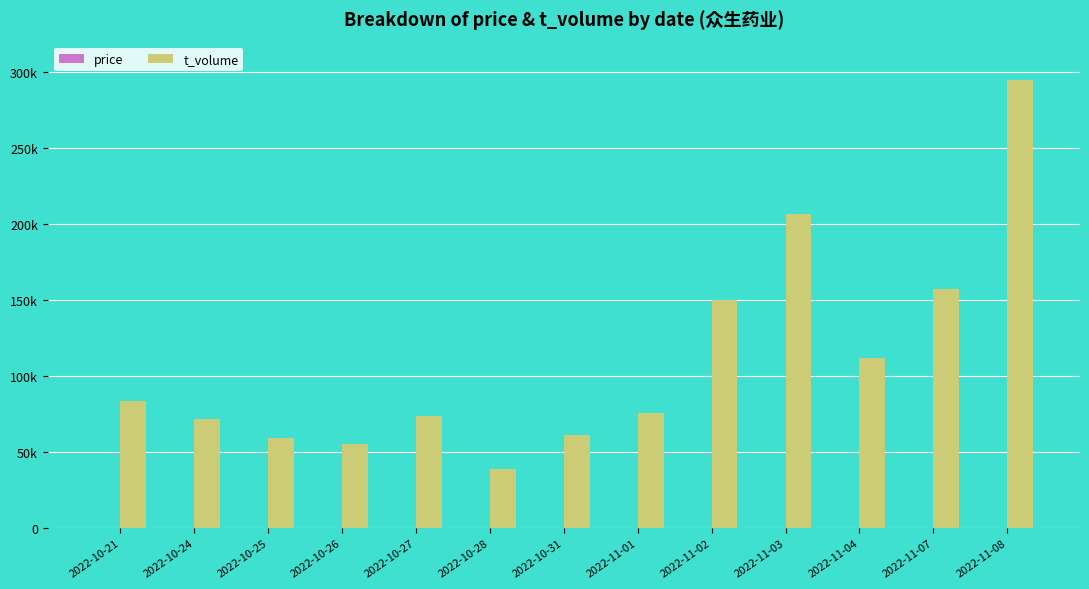

Are the bars horizontal?

No